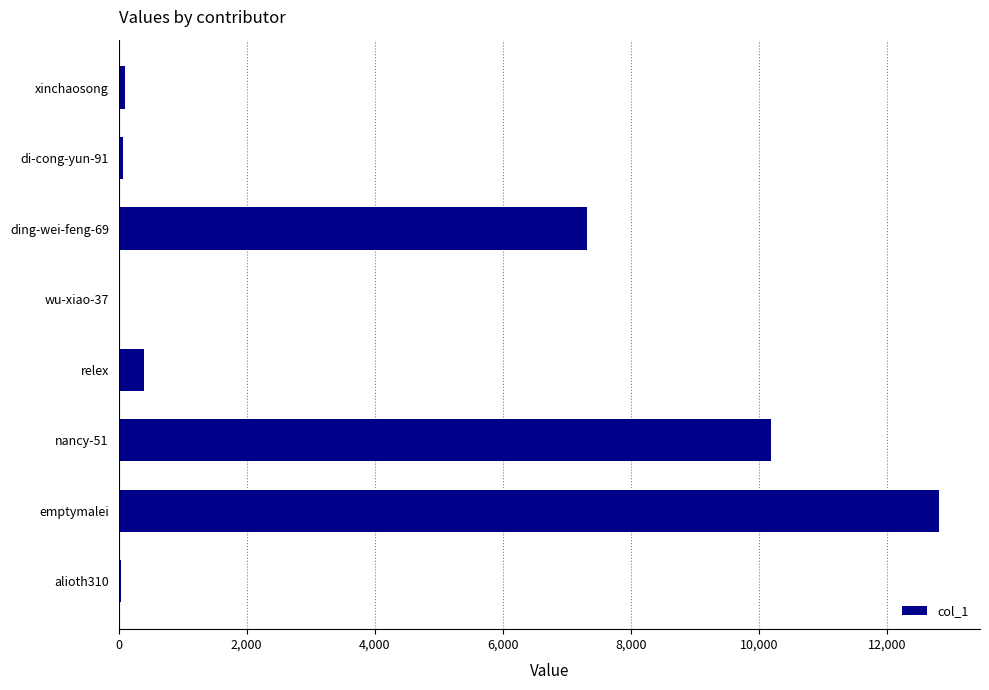

What is the maximum value shown in the chart?

12807